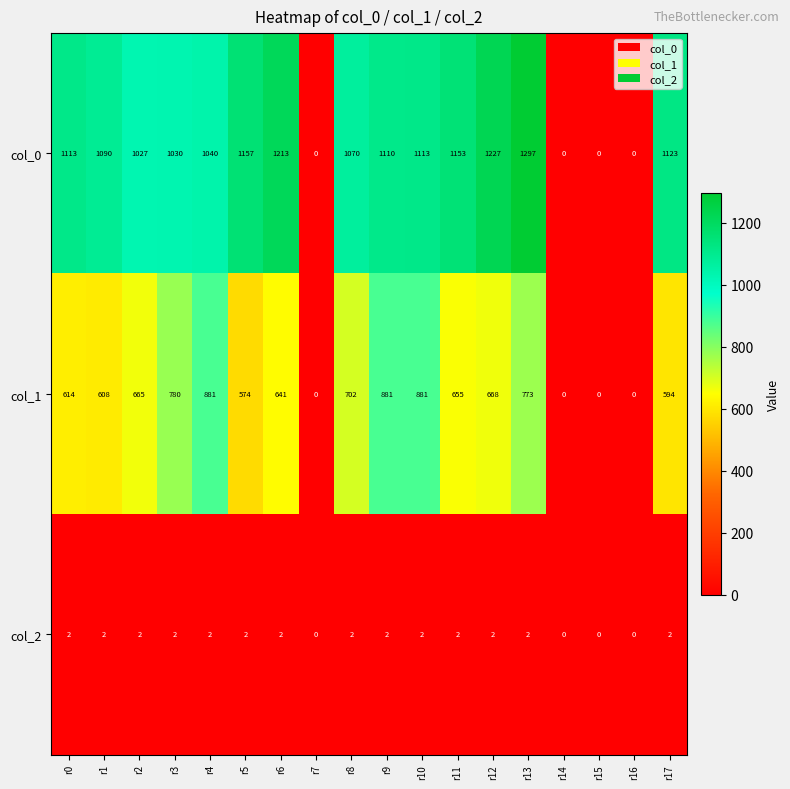

What value does the col_1 series have at r17?

594